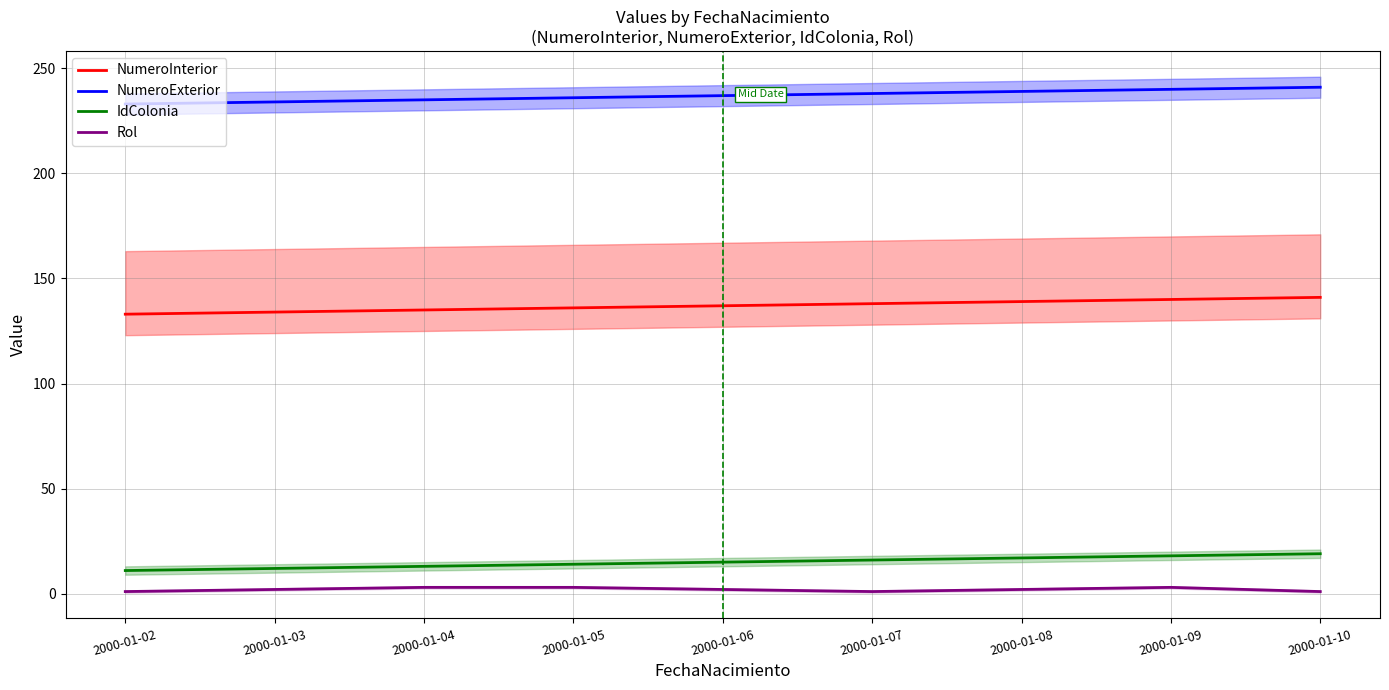

Which series has the widest spread of values?

NumeroInterior